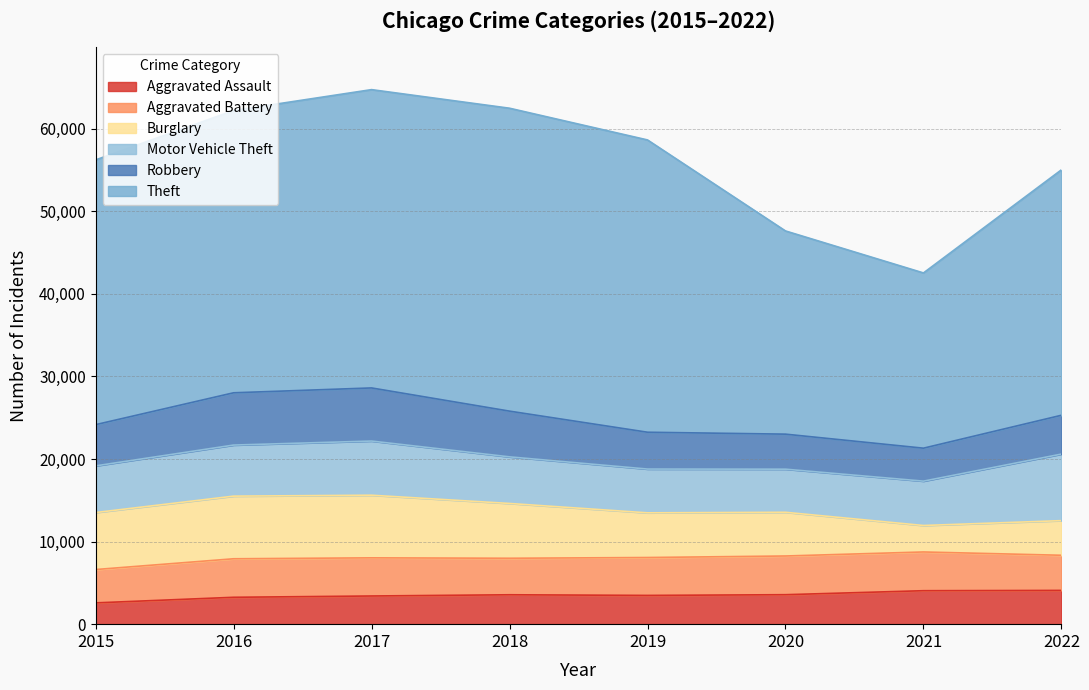

Where is the first local minimum for Robbery?

2021